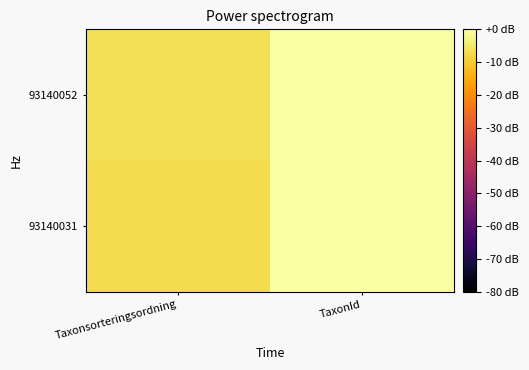

Which category has the lowest value across all series?

Taxonsorteringsordning